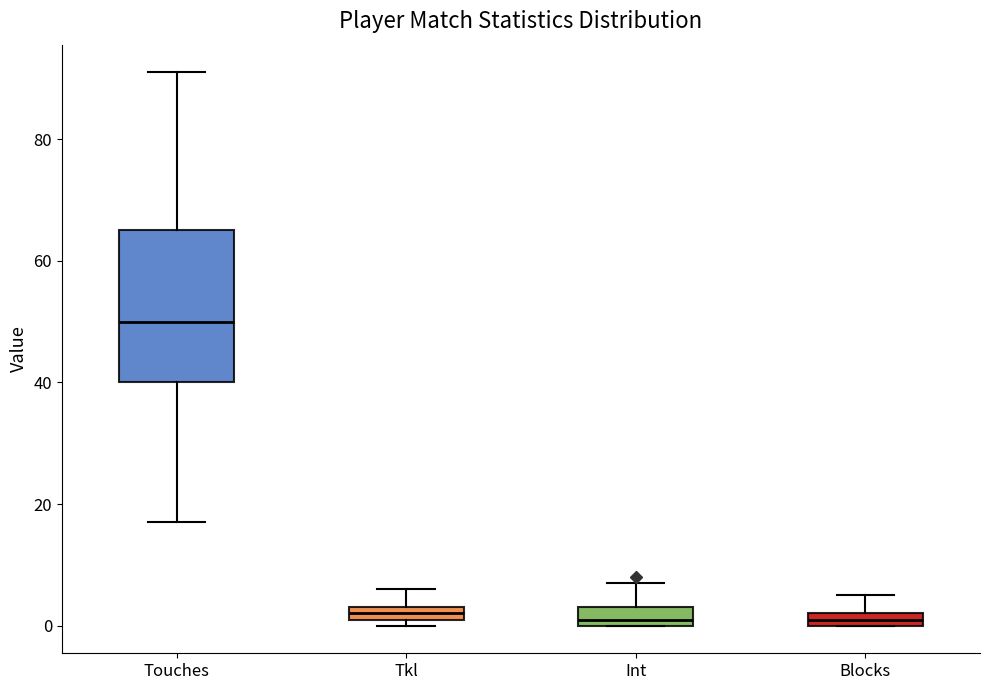

Where does the median line of the box for Touches sit on the y-axis? The values are not printed on the chart, so give them approximately, as read against the axis.

50